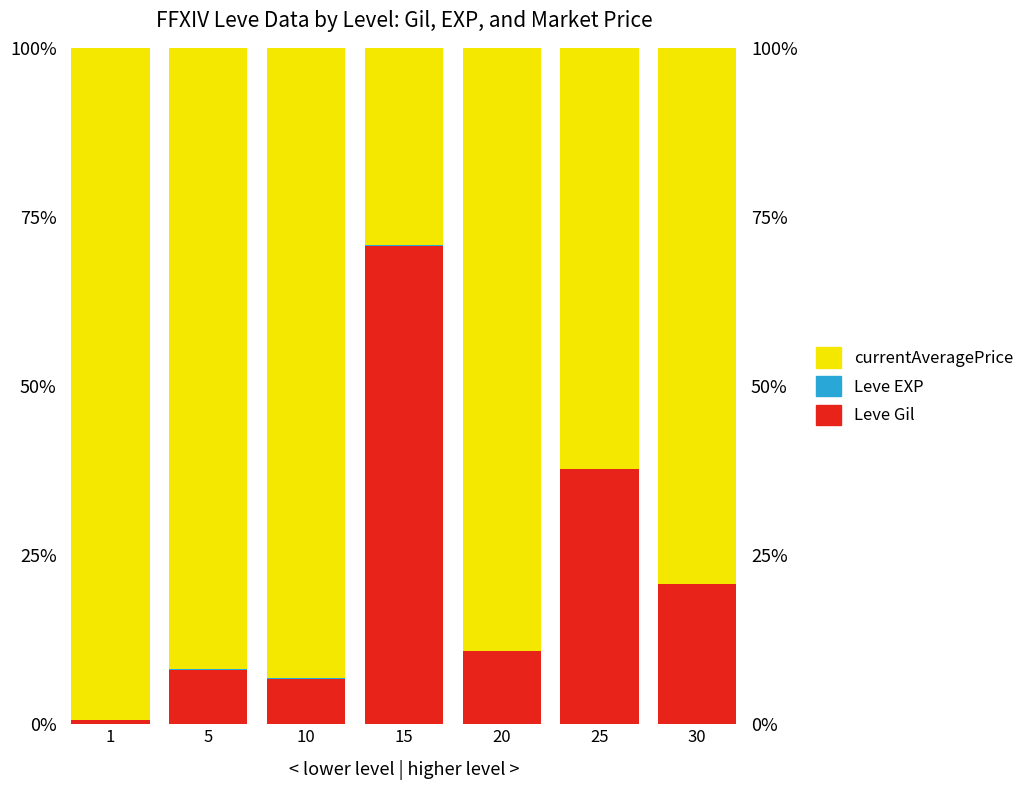

At which label is Leve Gil closest to 35?

25